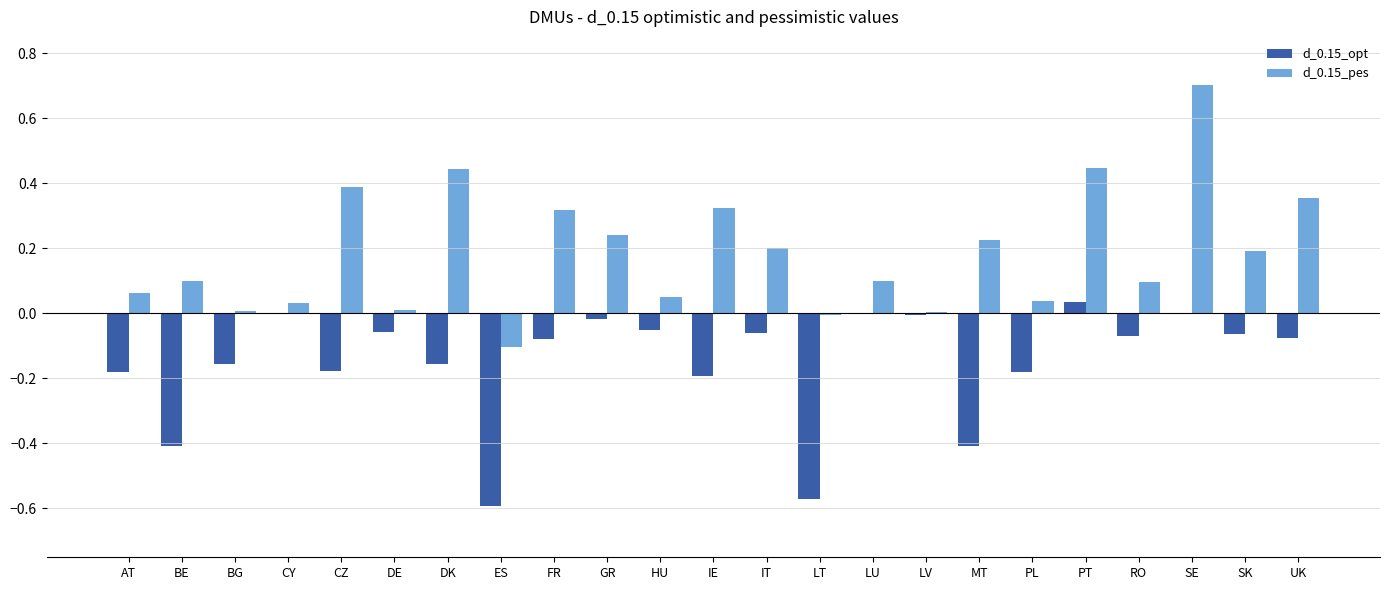

What is the total value across all series at BE?

-0.3